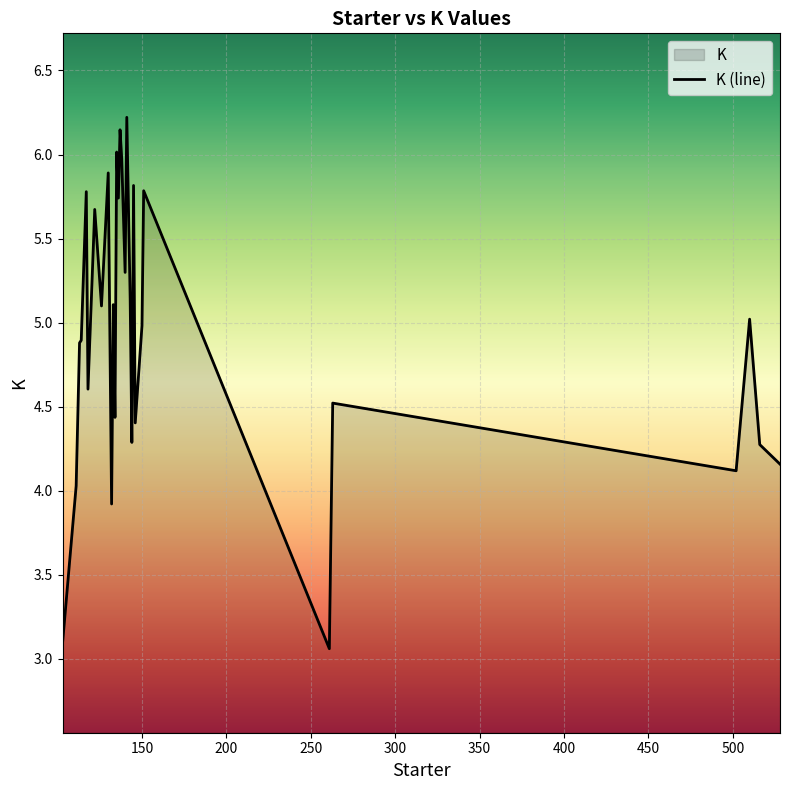

What is the difference between the maximum and minimum values?

3.2